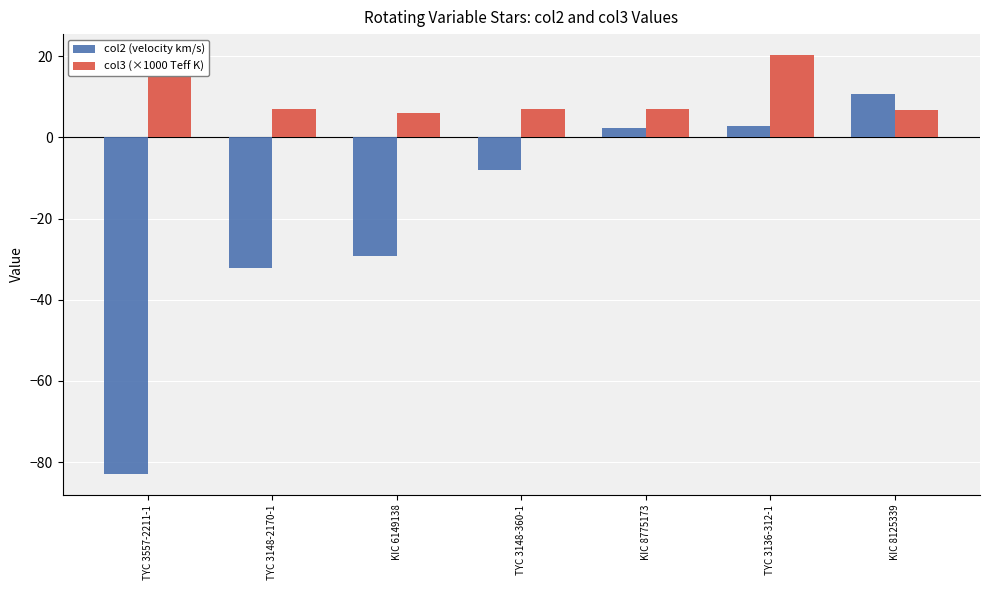

What is the approximate value of col3 (×1000 Teff K) at TYC 3148-360-1?

7.0